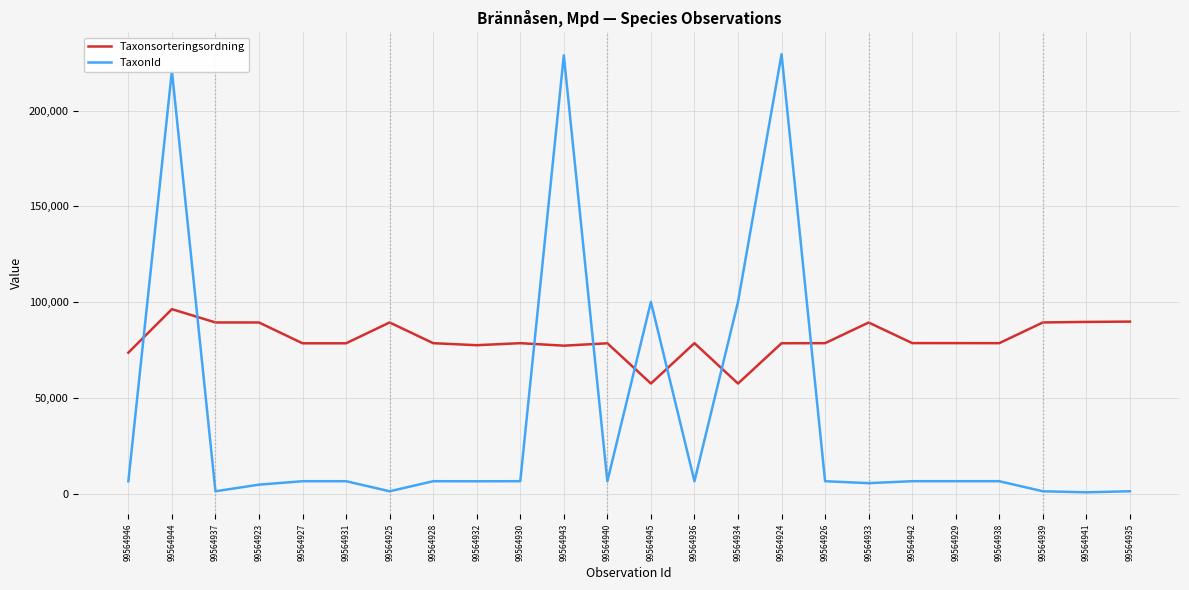

What is the sum of the TaxonId values at 99564928 and 99564939?

7660